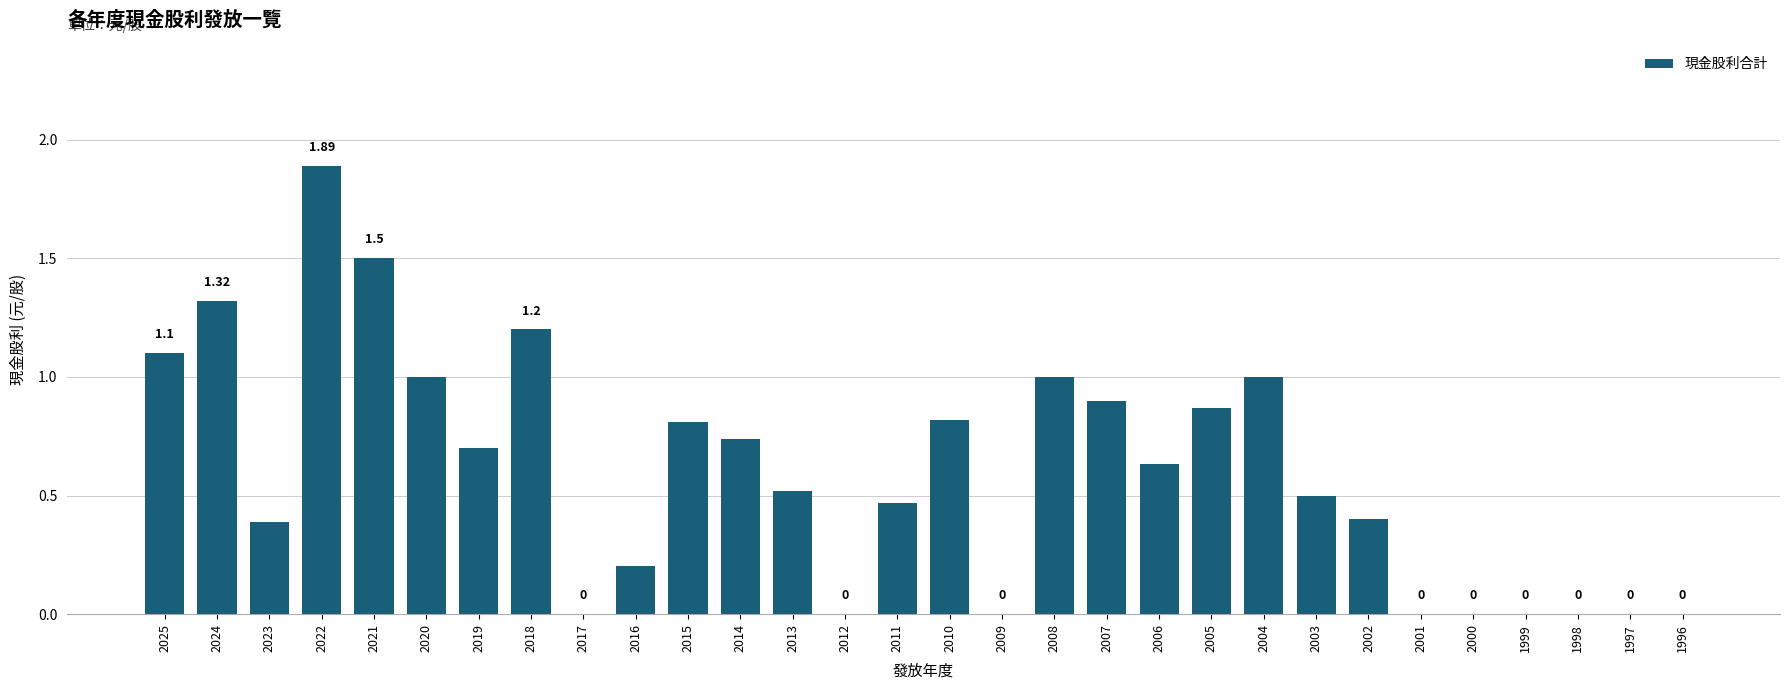

What is the difference between the values at 2003 and 2014?

0.2